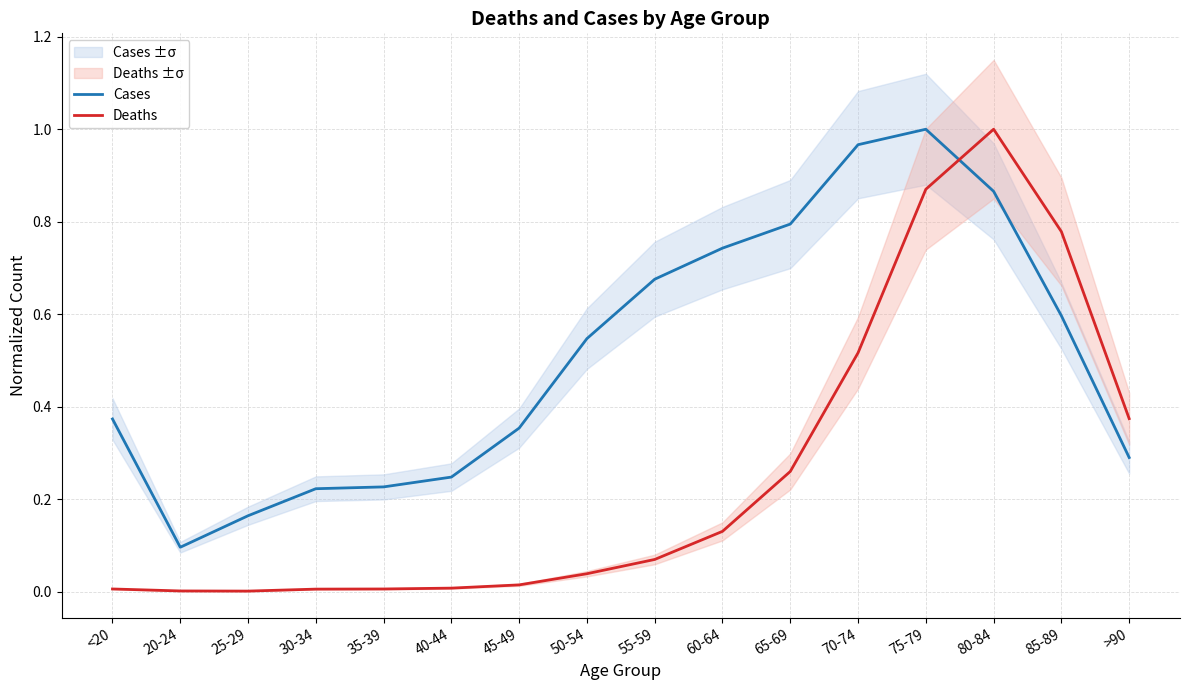

How many intersections are there between Cases and Deaths?

1